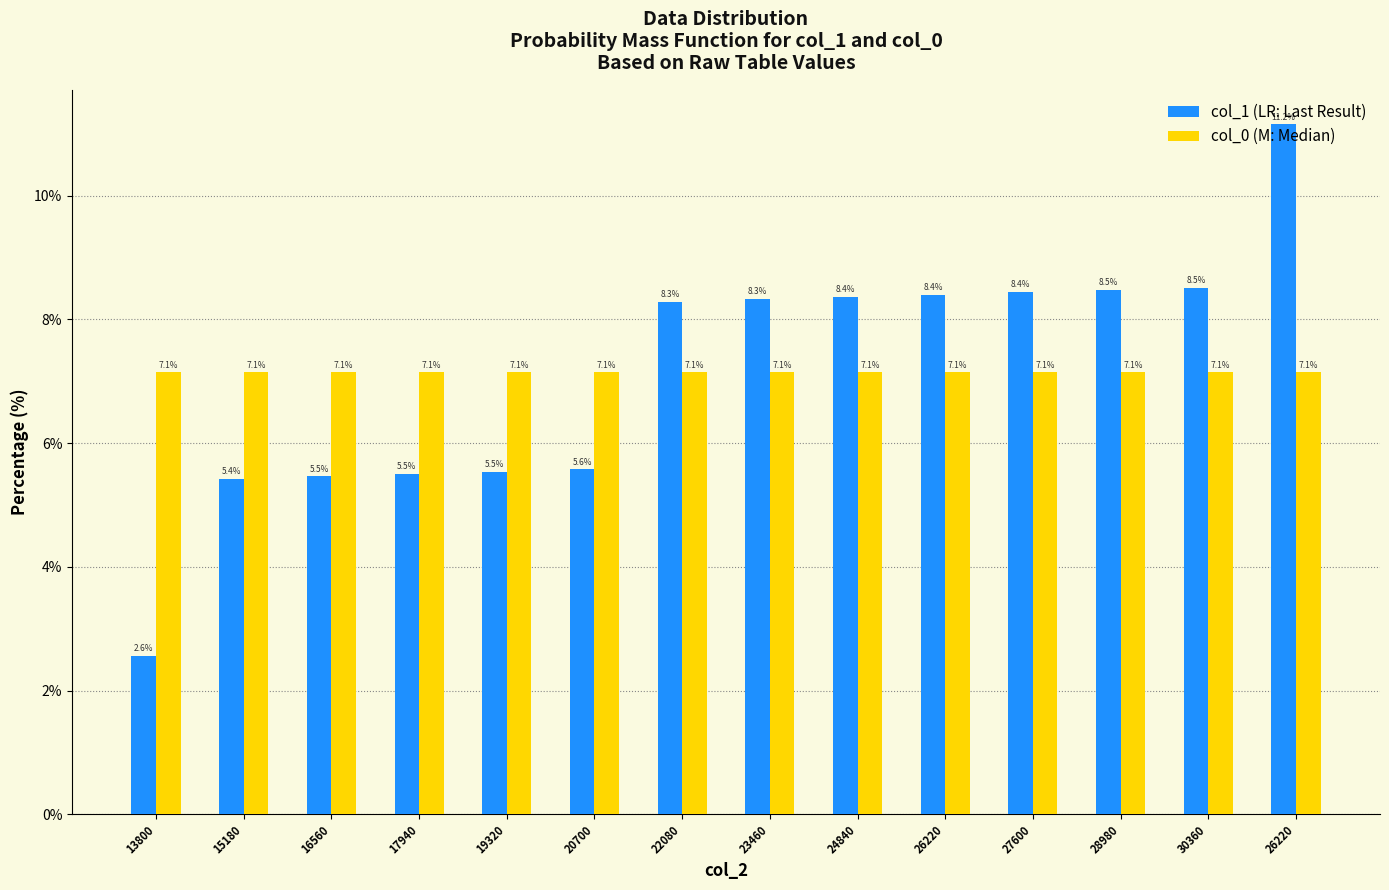

Reading right to left, list all the values displayed in this chart.

col_1: 11.2	8.5	8.5	8.4	8.4	8.4	8.3	8.3	5.6	5.5	5.5	5.5	5.4	2.6
col_0: 7.1	7.1	7.1	7.1	7.1	7.1	7.1	7.1	7.1	7.1	7.1	7.1	7.1	7.1